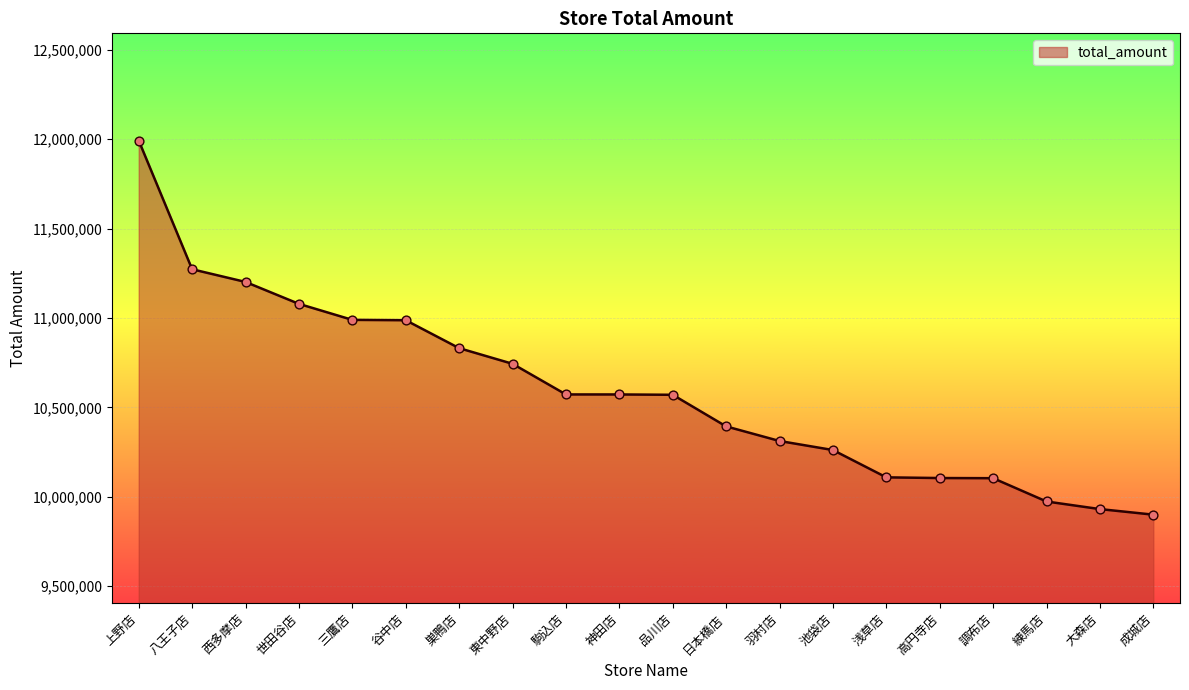

What is the change in value from 巣鴨店 to 高円寺店?

-726437